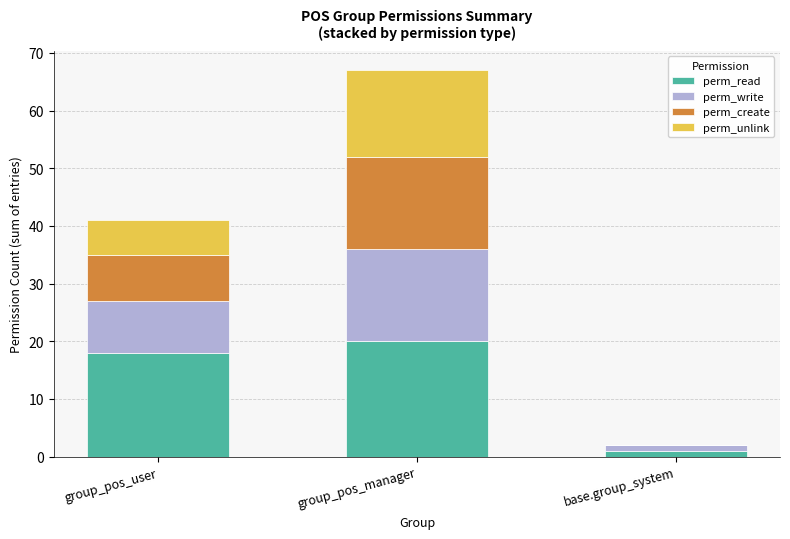

What is the total value across all series at group_pos_user?

41